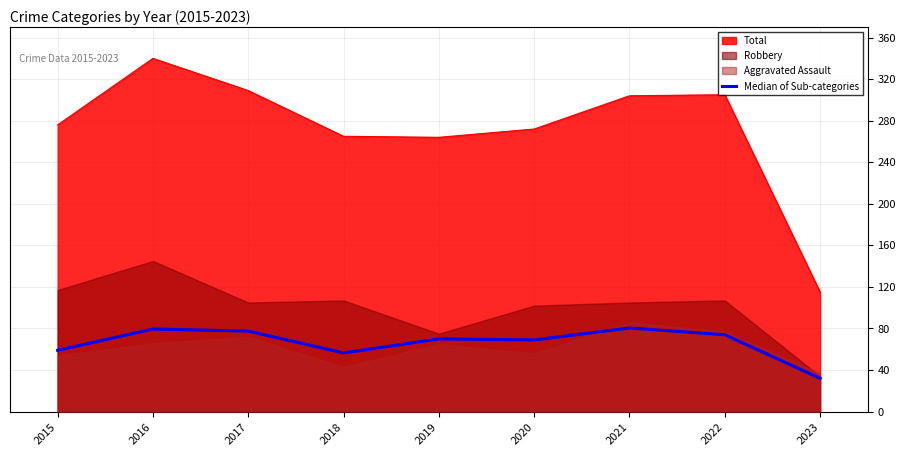

Reading left to right, what are all the values shown in this chart?

59.0	79.5	77.5	56.5	70.0	69.0	80.5	74.0	32.0